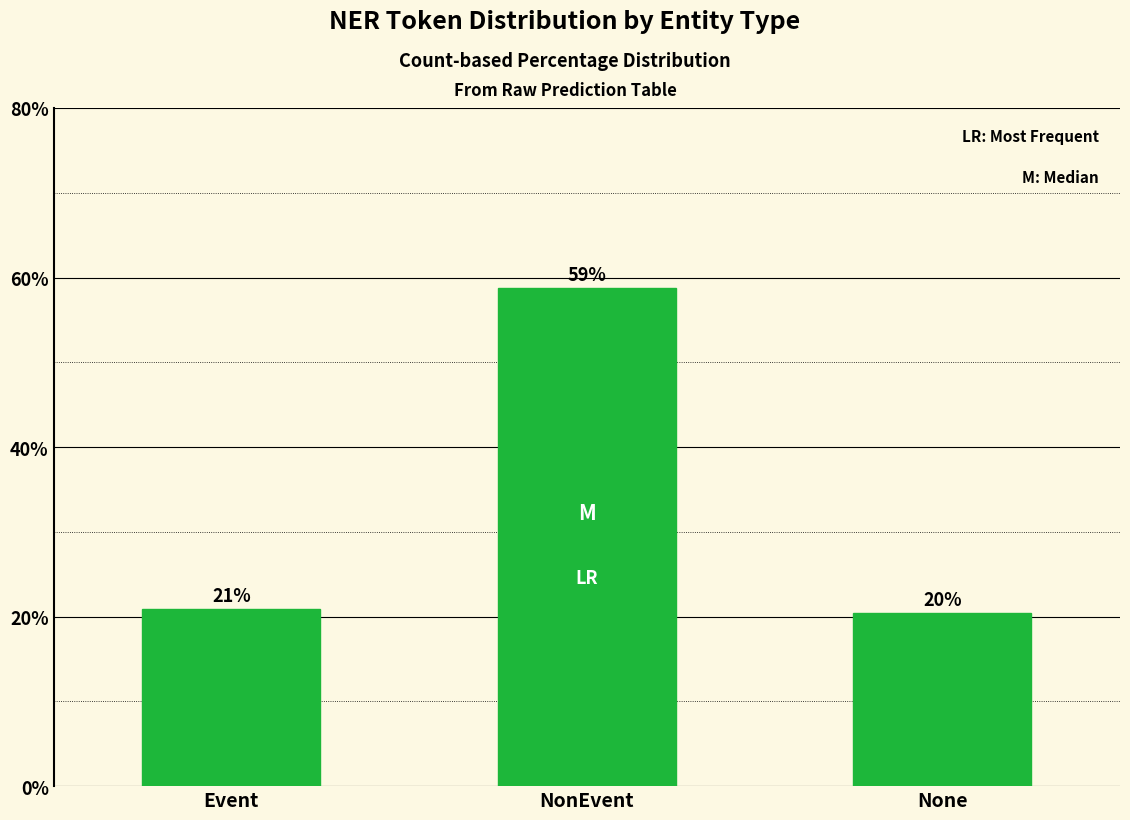

Is it true that the value at NonEvent is 87.1?

False